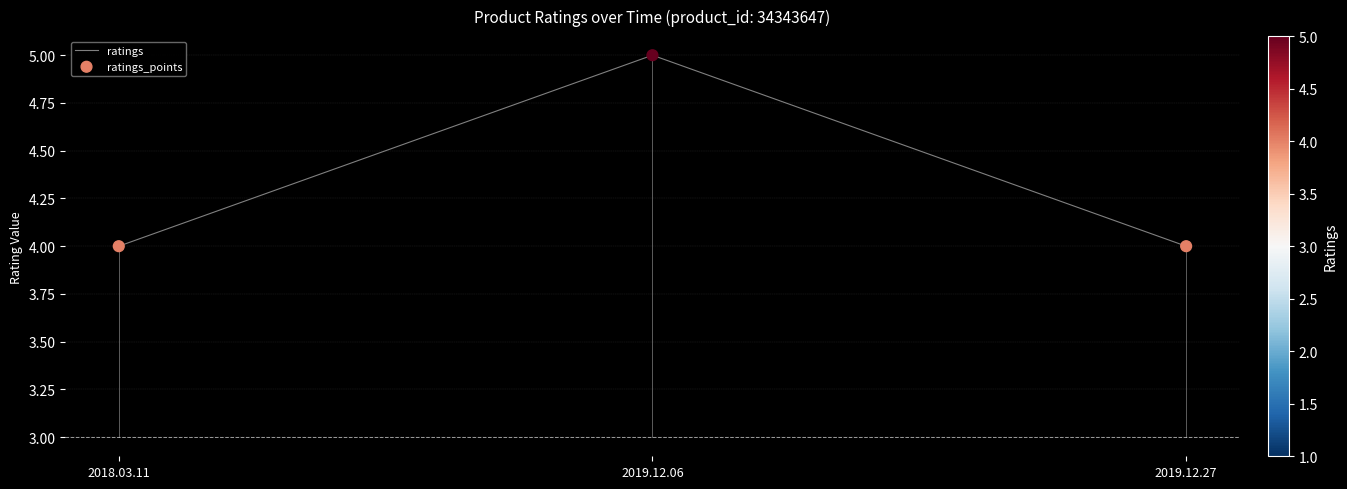

Is it true that the value at 2018.03.11 is 4?

True